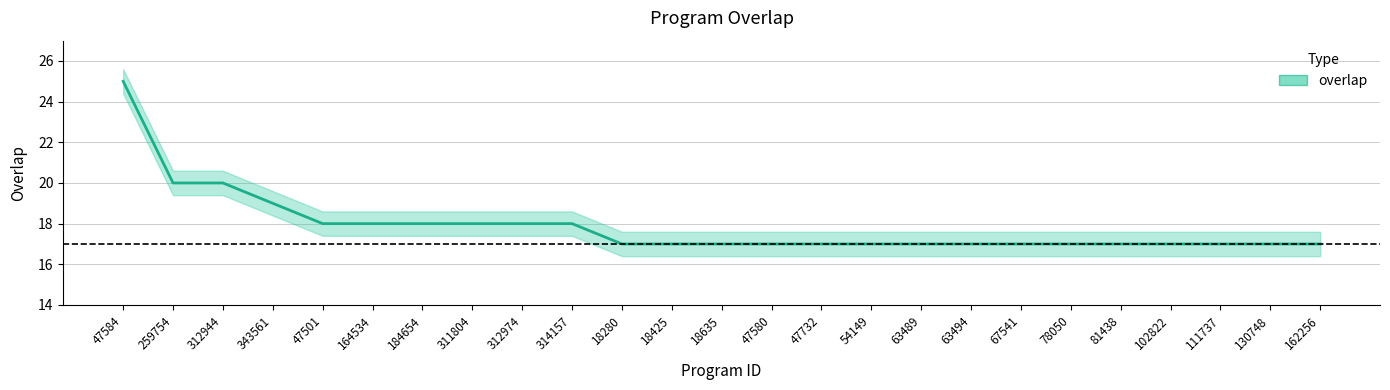

List the labels in order of value, largest first.

47584, 259754, 312944, 343561, 47501, 164534, 184654, 311804, 312974, 314157, 18280, 18425, 18635, 47580, 47732, 54149, 63489, 63494, 67541, 78050, 81438, 102822, 111737, 130748, 162256